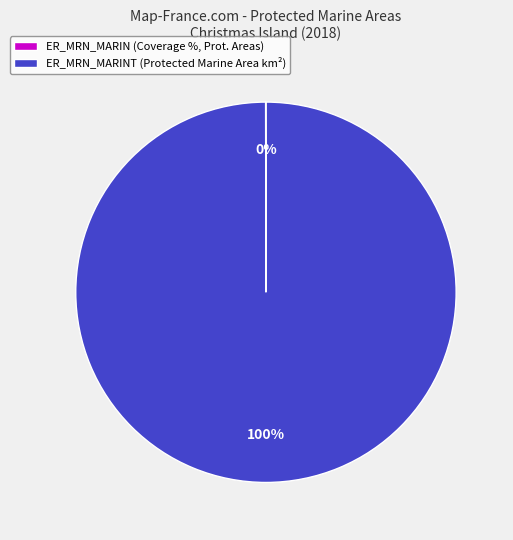

Is it true that ER_MRN_MARINT (Protected Marine Area km²) is 100% of the pie?

True